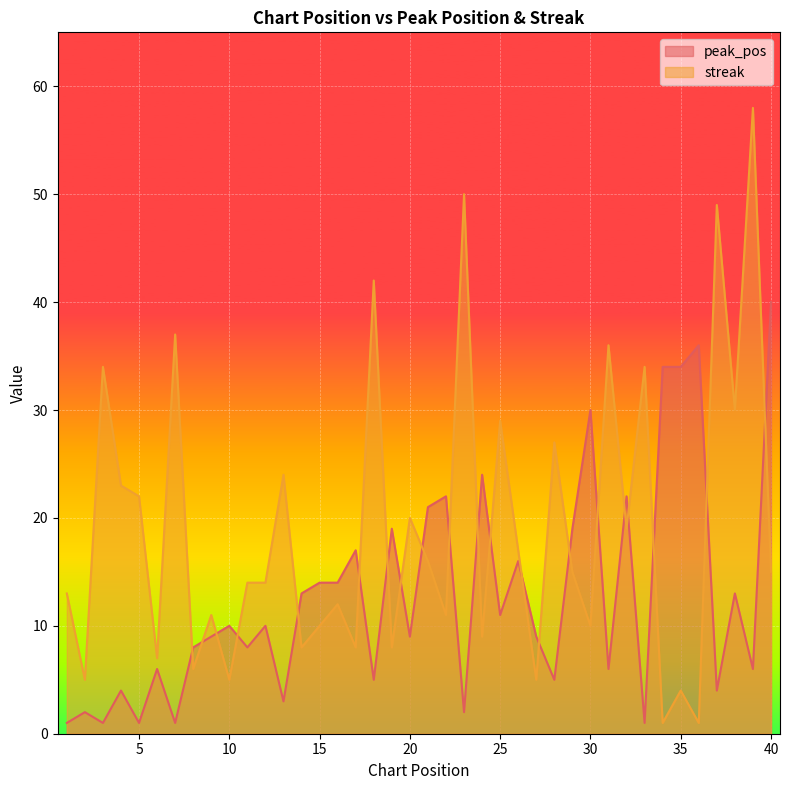

The value of streak at 27 is 7. True or false?

False